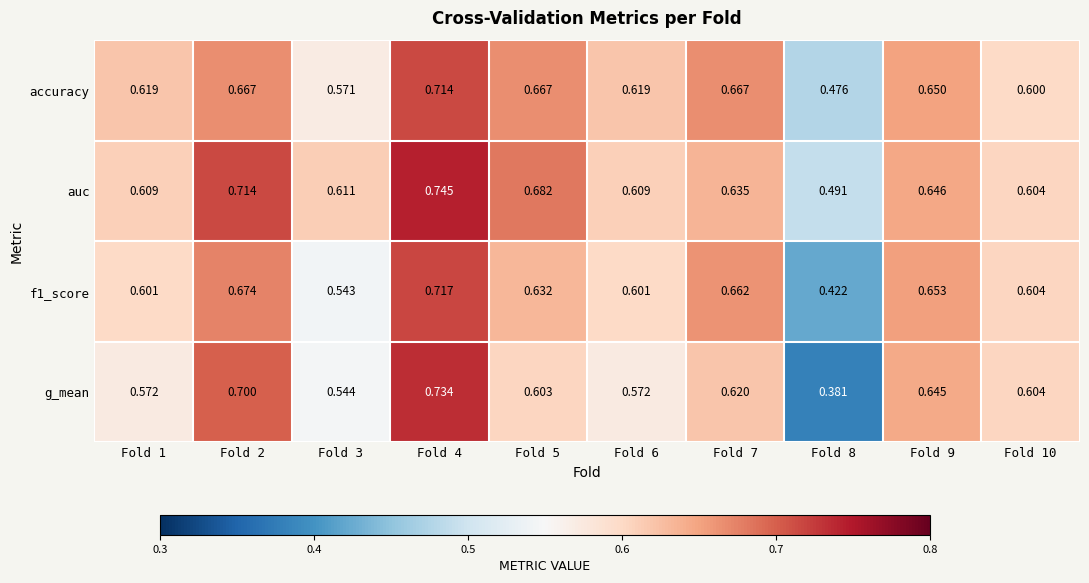

Is the value of auc at Fold 2 greater than the value of accuracy at Fold 3?

Yes